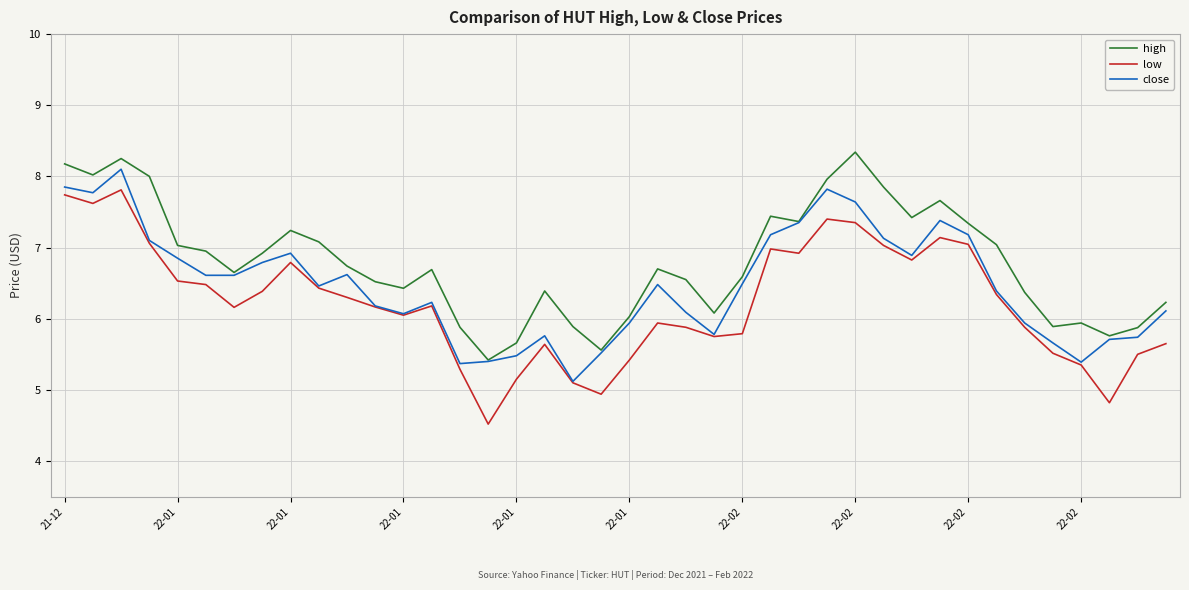

What is the smallest value displayed?

4.5